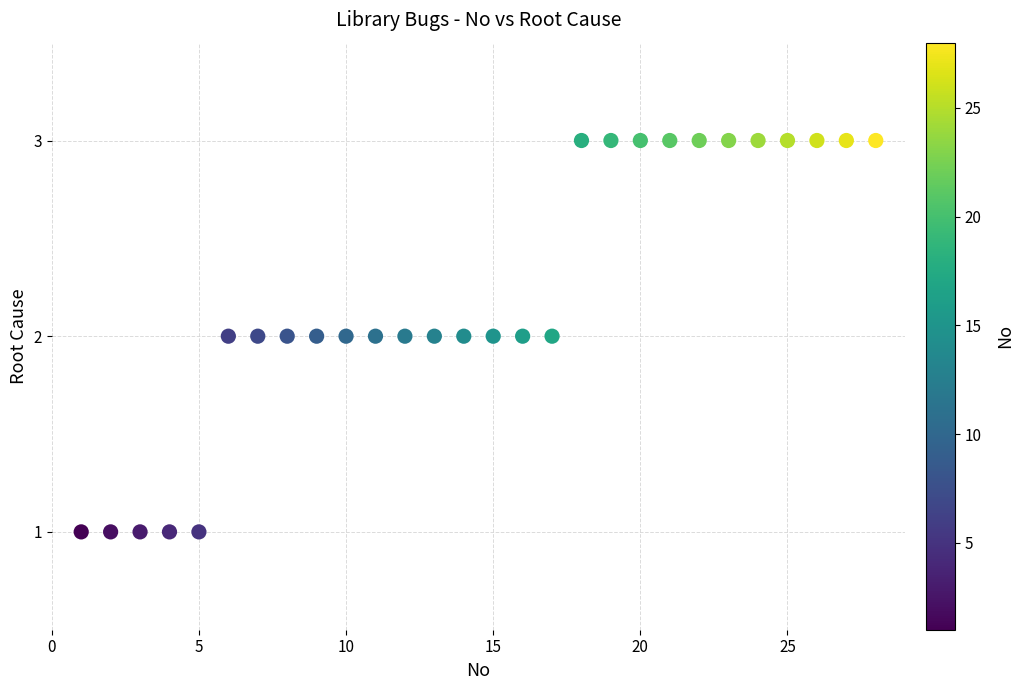

What is the range of X values (max minus min)?

27